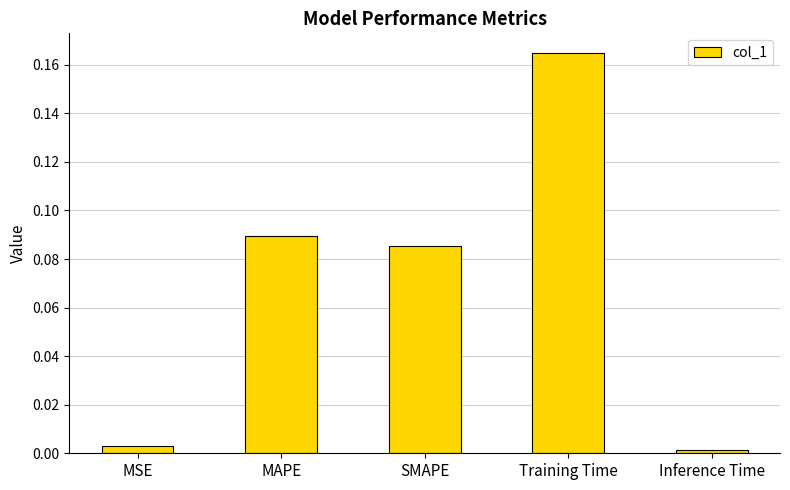

Does the chart contain stacked bars?

No